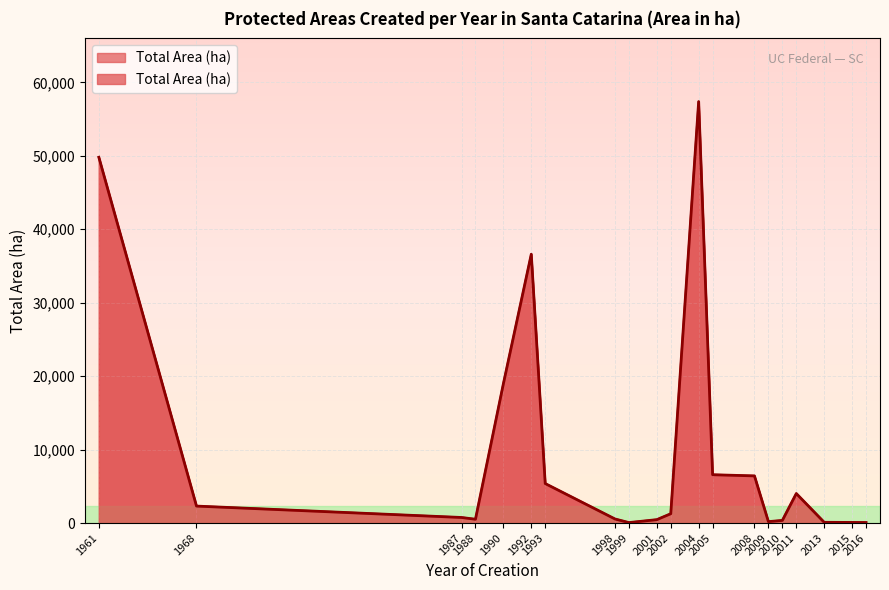

What is the smallest value displayed?

3.8